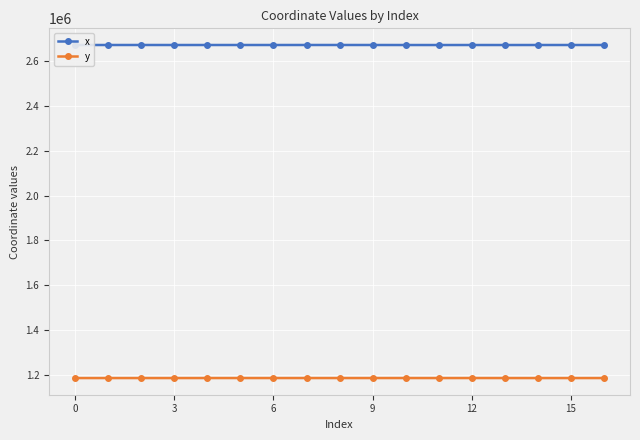

At how many categories does at least one series exceed 1772685?

17